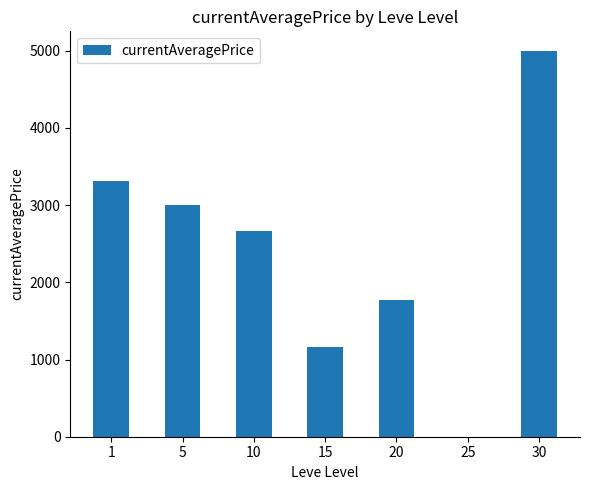

True or false: the data shows 2658 at 10.

True